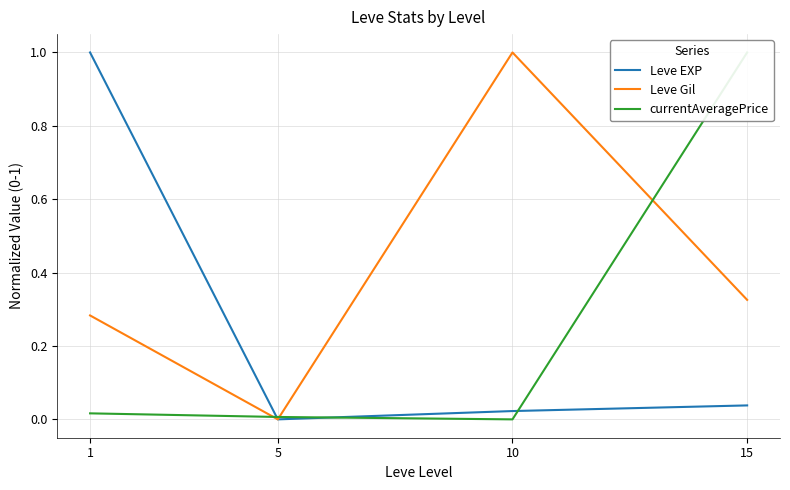

What are all the series names shown in the legend?

Leve EXP, Leve Gil, currentAveragePrice